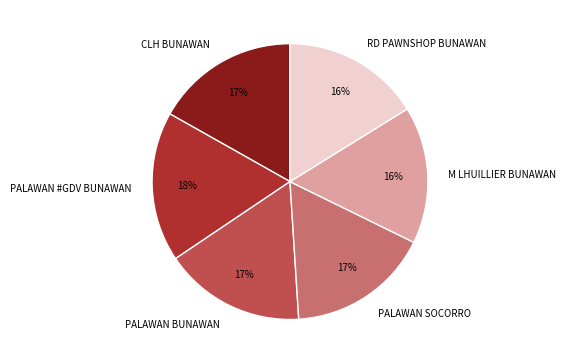

What percentage is the M LHUILLIER BUNAWAN slice, to the nearest percent?

16%